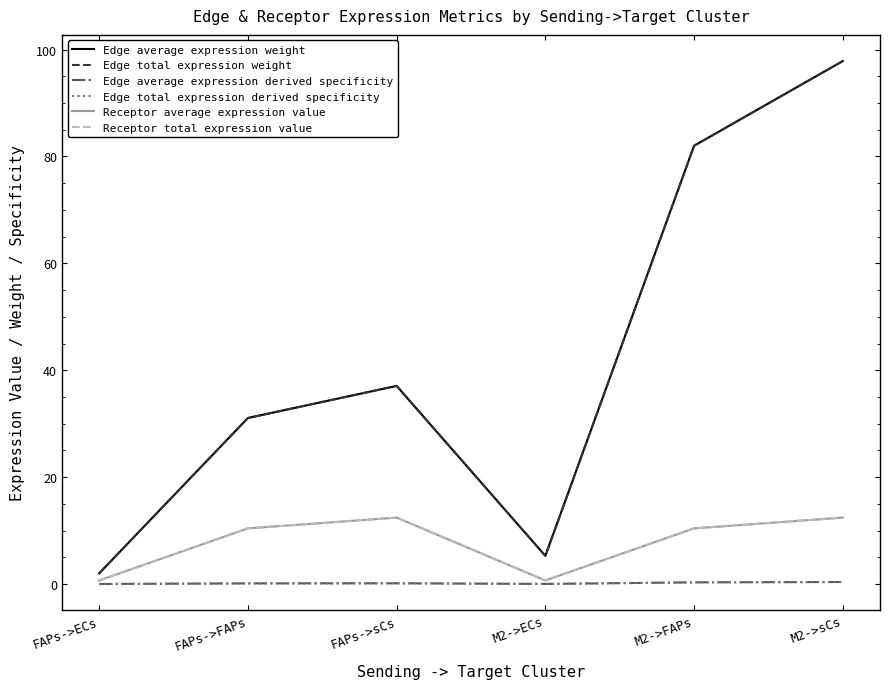

What is the value of the Receptor average expression value point at the 4th from the left?

0.7